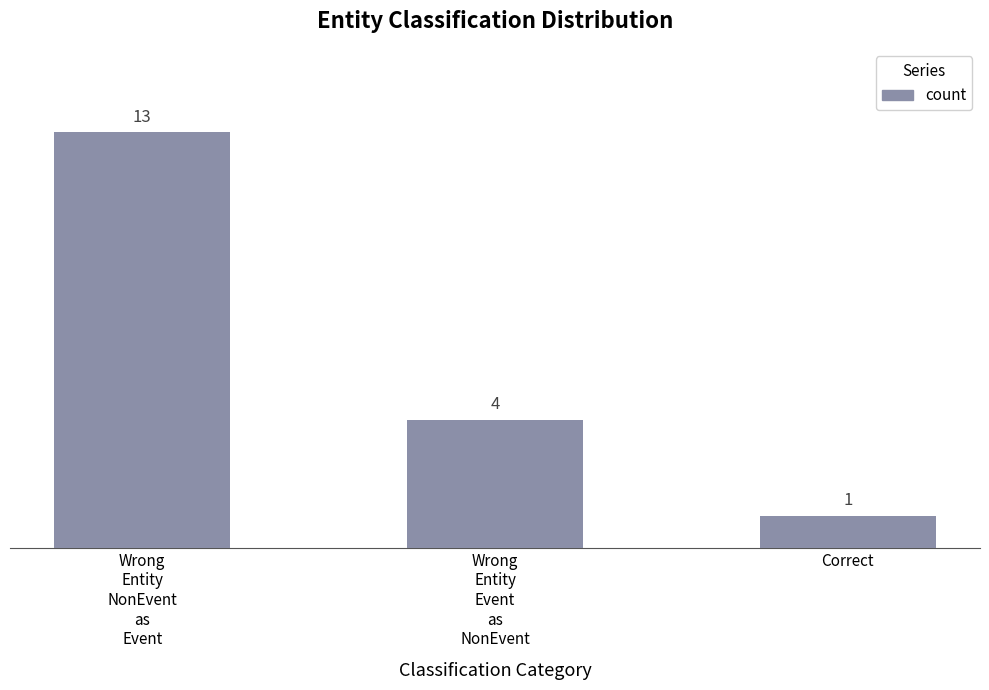

Approximately how many times larger is the value at Correct compared to Wrong
Entity
NonEvent
as
Event?

0.1